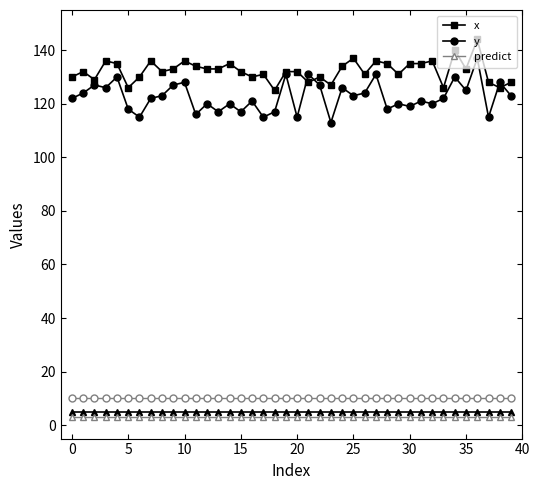

What are all the series names shown in the legend?

x, y, predict